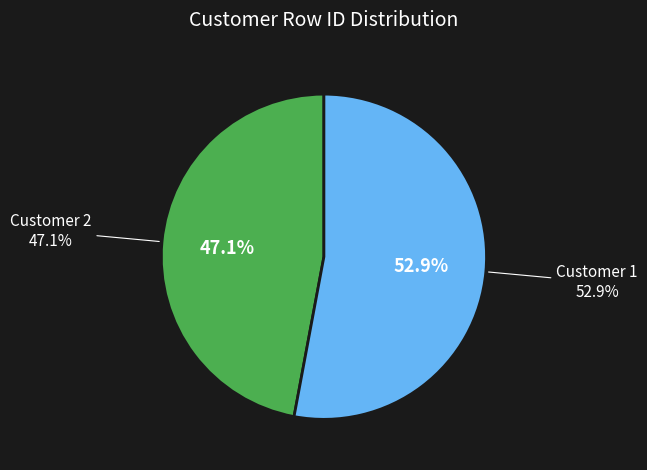

To the nearest percent, what is the combined percentage of Customer 1 and Customer 2?

100%